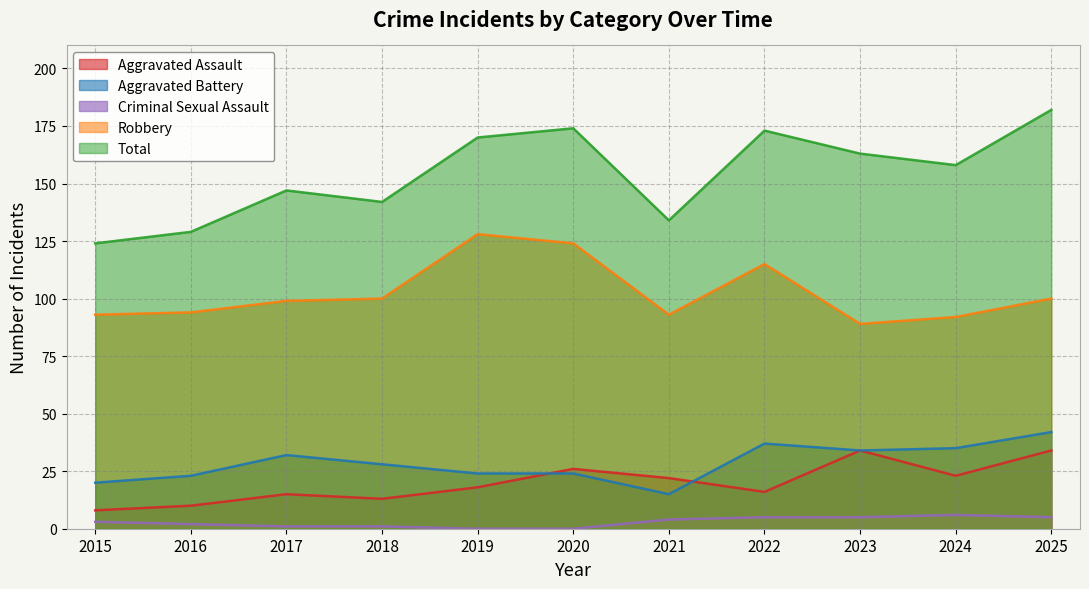

Reading left to right, transcribe all the data shown in this chart.

Aggravated Assault: 2015=8	2016=10	2017=15	2018=13	2019=18	2020=26	2021=22	2022=16	2023=34	2024=23	2025=34
Aggravated Battery: 2015=20	2016=23	2017=32	2018=28	2019=24	2020=24	2021=15	2022=37	2023=34	2024=35	2025=42
Criminal Sexual Assault: 2015=3	2016=2	2017=1	2018=1	2019=0	2020=0	2021=4	2022=5	2023=5	2024=6	2025=5
Robbery: 2015=93	2016=94	2017=99	2018=100	2019=128	2020=124	2021=93	2022=115	2023=89	2024=92	2025=100
Total: 2015=124	2016=129	2017=147	2018=142	2019=170	2020=174	2021=134	2022=173	2023=163	2024=158	2025=182